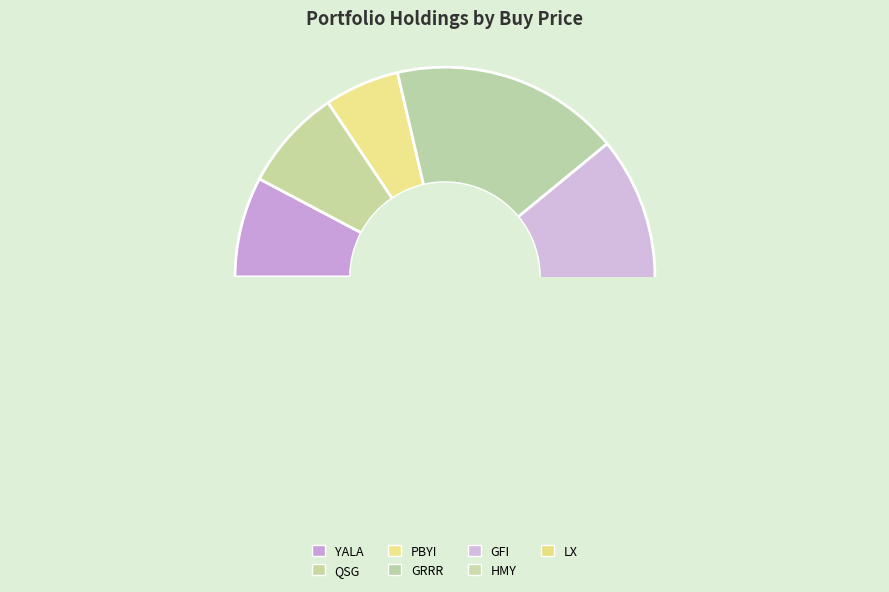

What is the smallest slice in the pie chart?

LX